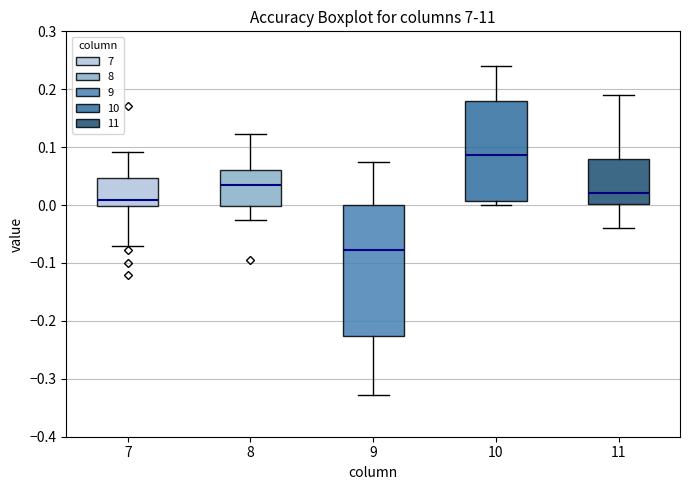

Reading left to right, transcribe this box plot: for each box, give where its median line is, the range the box spans, and where its two whiskers end, as read against the y-axis. The values are not printed on the chart, so give them approximately, as read against the axis.

7: median 0.01, box 0.00 to 0.05, whiskers -0.07 to 0.09
8: median 0.03, box 0.00 to 0.06, whiskers -0.03 to 0.12
9: median -0.08, box -0.23 to 0.00, whiskers -0.33 to 0.07
10: median 0.09, box 0.01 to 0.18, whiskers 0.00 to 0.24
11: median 0.02, box 0.00 to 0.08, whiskers -0.04 to 0.19